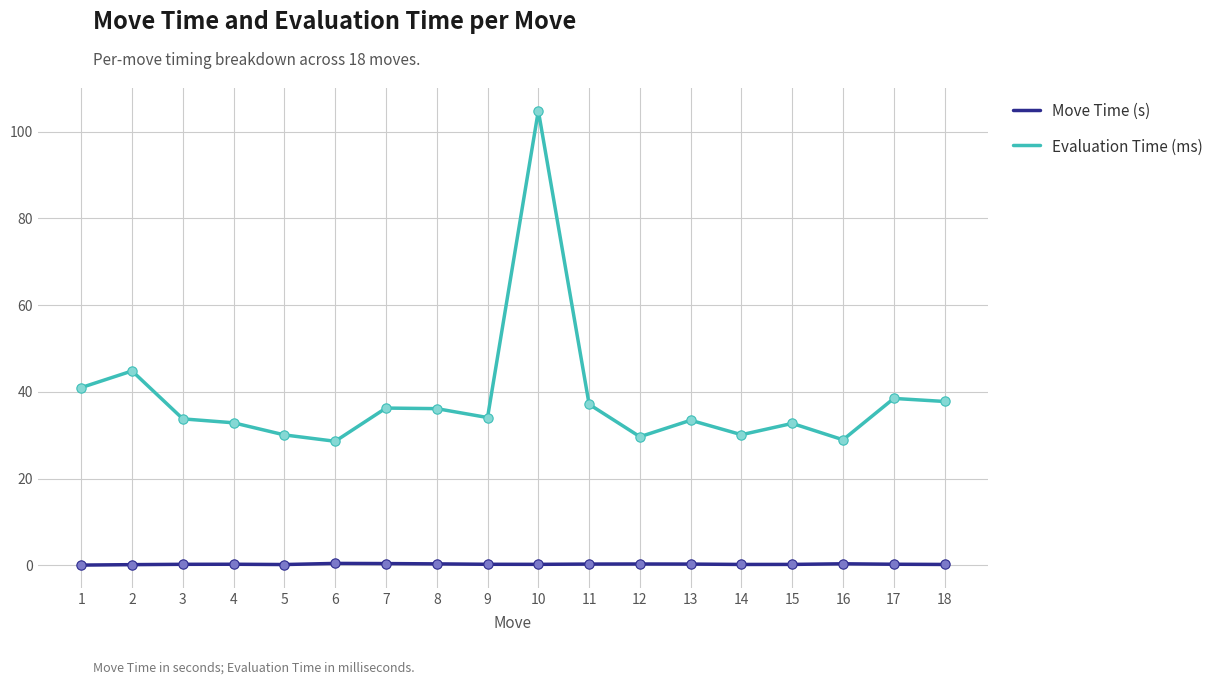

Which series has the largest range (max minus min)?

Evaluation Time (ms)